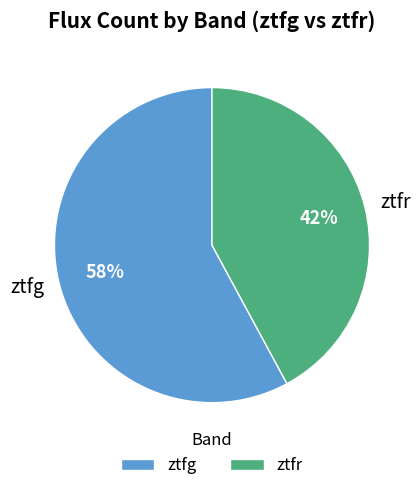

To the nearest percent, what is the average slice percentage?

50%